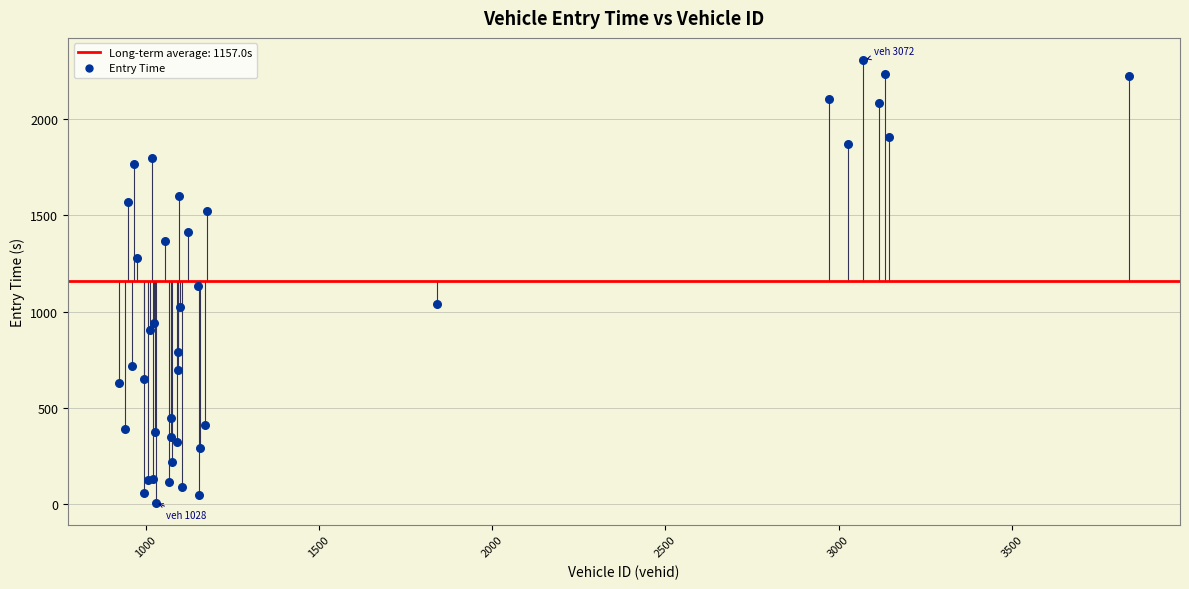

What Y value in the scatter plot is closest to 1158?

1132.0